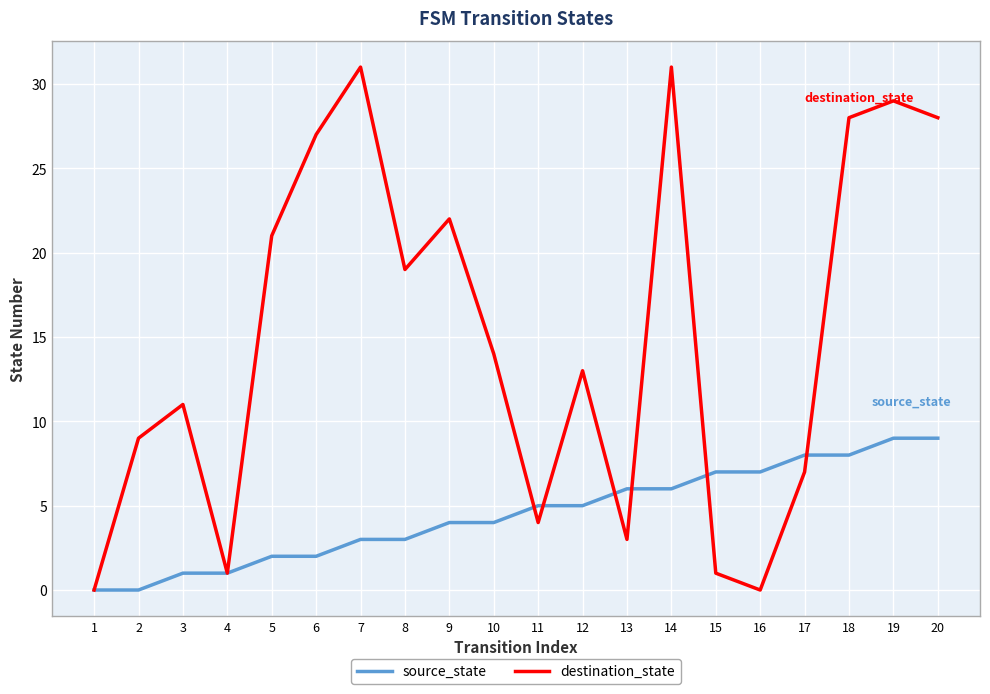

Reading right to left, what are all the values shown in this chart?

source_state: 9	9	8	8	7	7	6	6	5	5	4	4	3	3	2	2	1	1	0	0
destination_state: 28	29	28	7	0	1	31	3	13	4	14	22	19	31	27	21	1	11	9	0